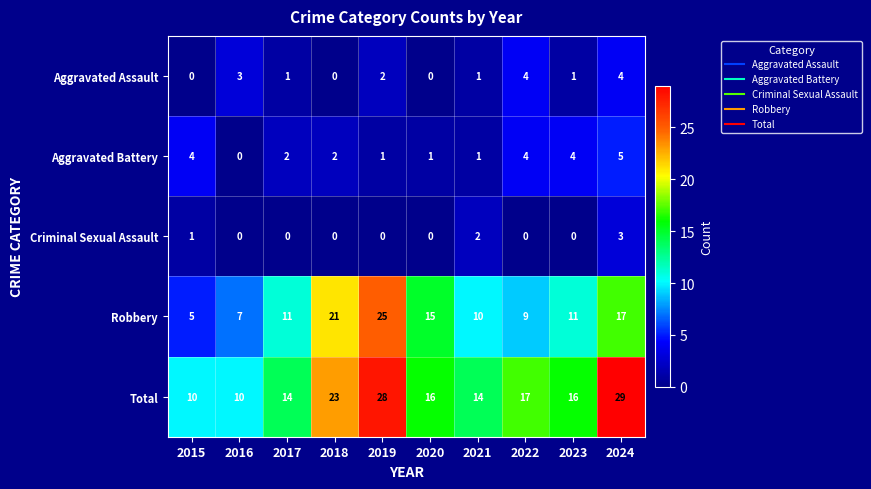

Which series has the largest total across all categories?

Total